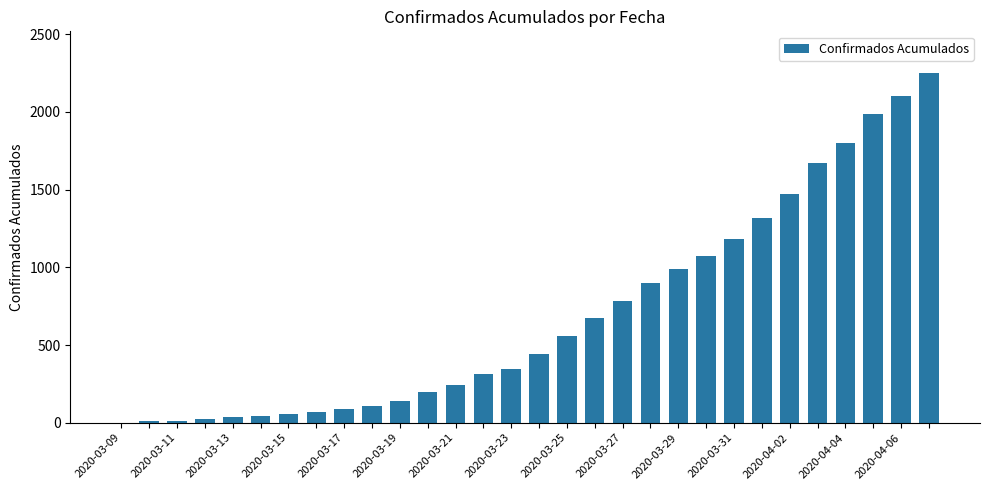

What is the greatest value displayed?

2249